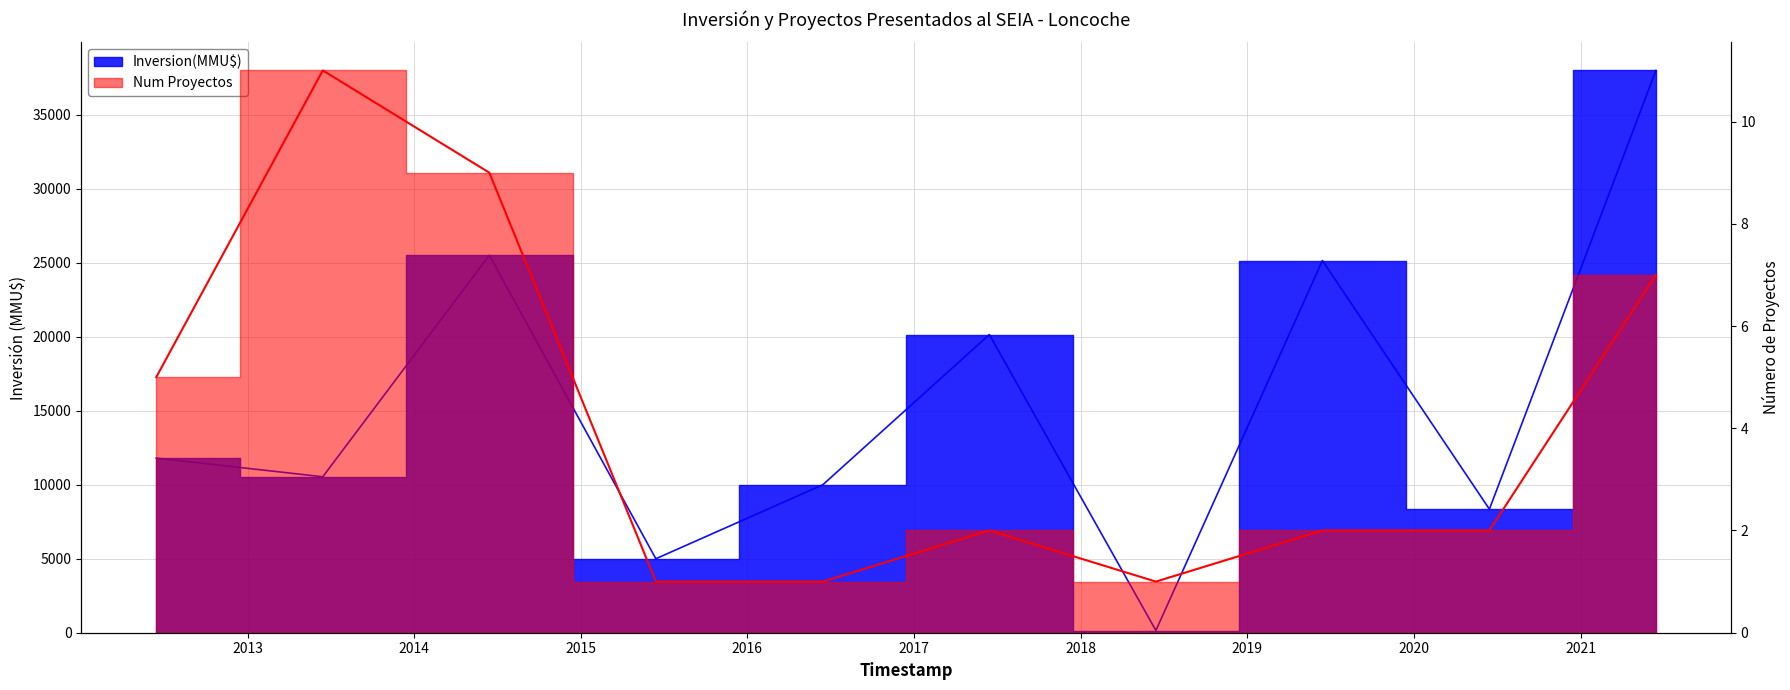

Rank the series at 2016 from highest to lowest value.

Inversion(MMU$), Num Proyectos